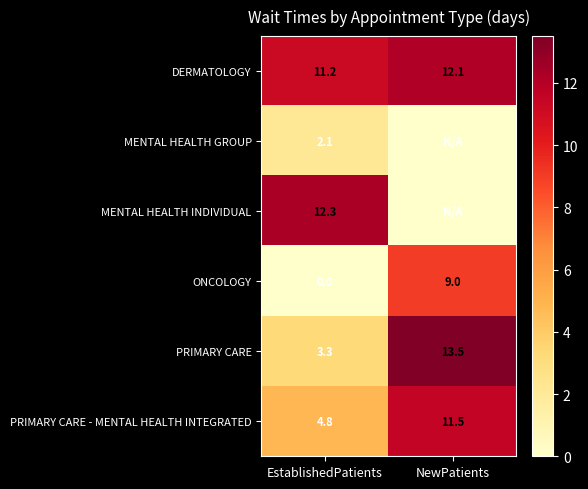

At which category is the sum across all series the highest?

NewPatients